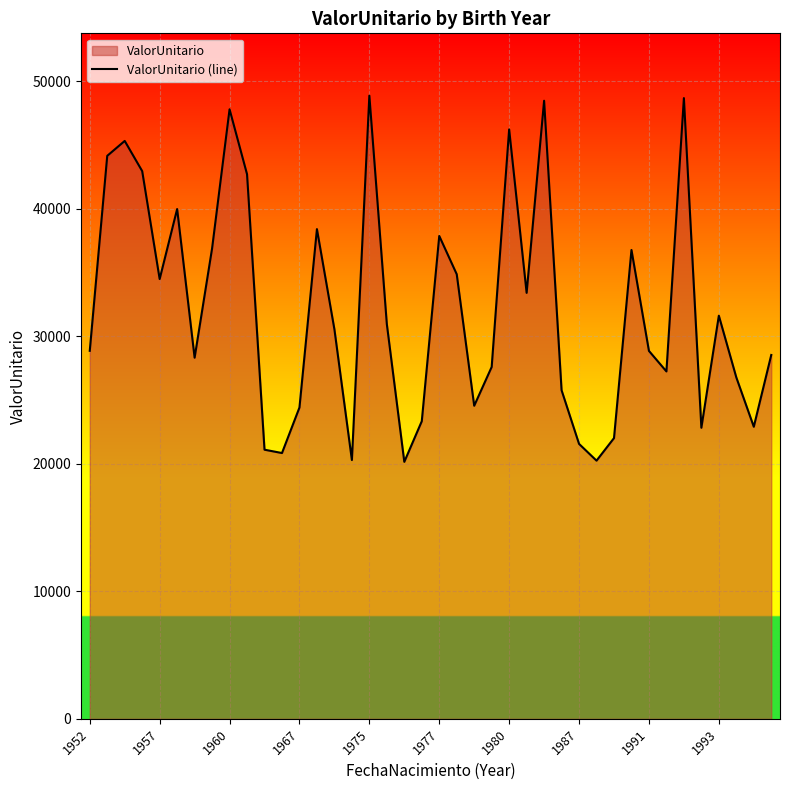

Does the chart display data point markers on the line(s)?

No